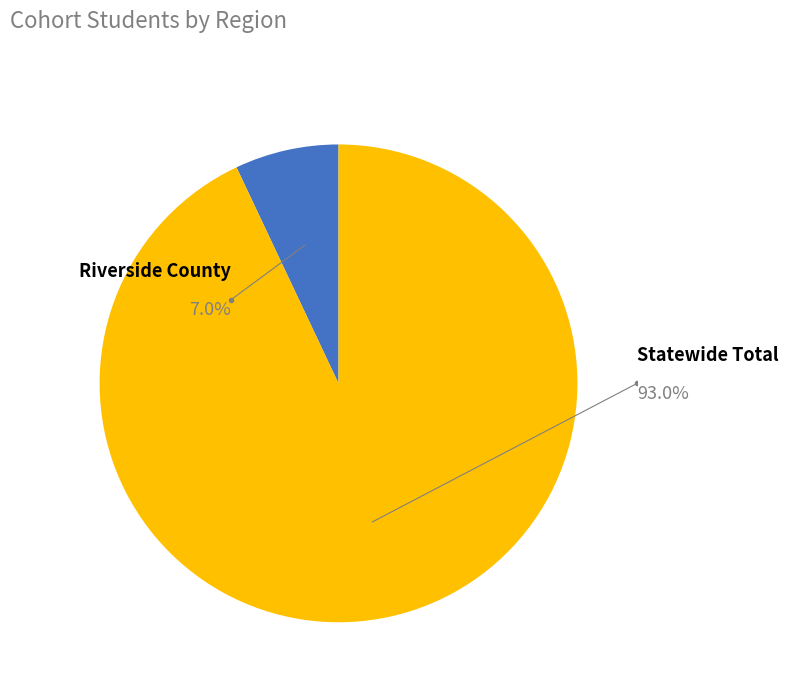

Is there any slice that represents more than half of the pie?

Yes